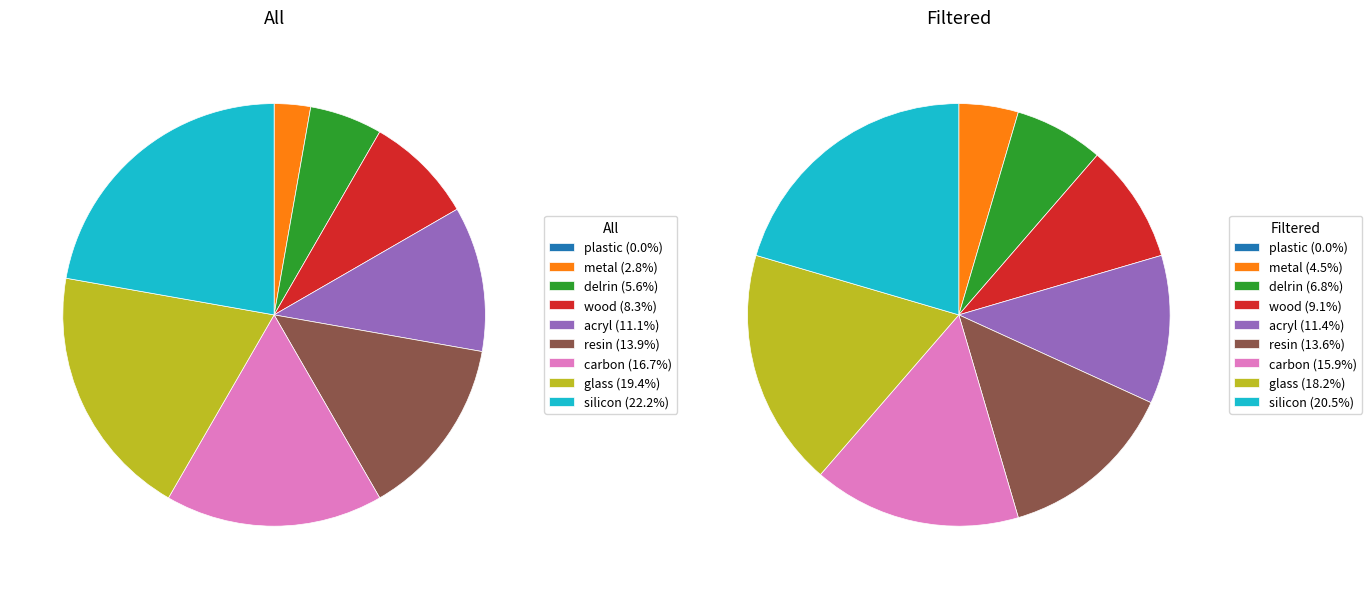

Rank the categories by value from highest to lowest.

silicon, glass, carbon, resin, acryl, wood, delrin, metal, plastic